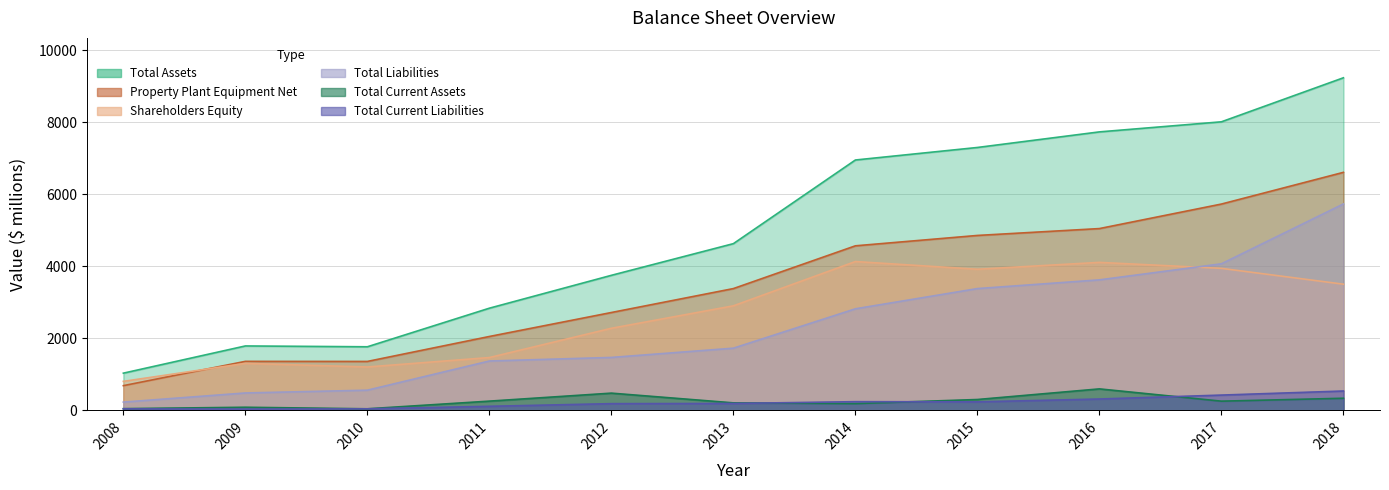

Is the value of Shareholders Equity at 2017 greater than the value of Property Plant Equipment Net at 2008?

Yes